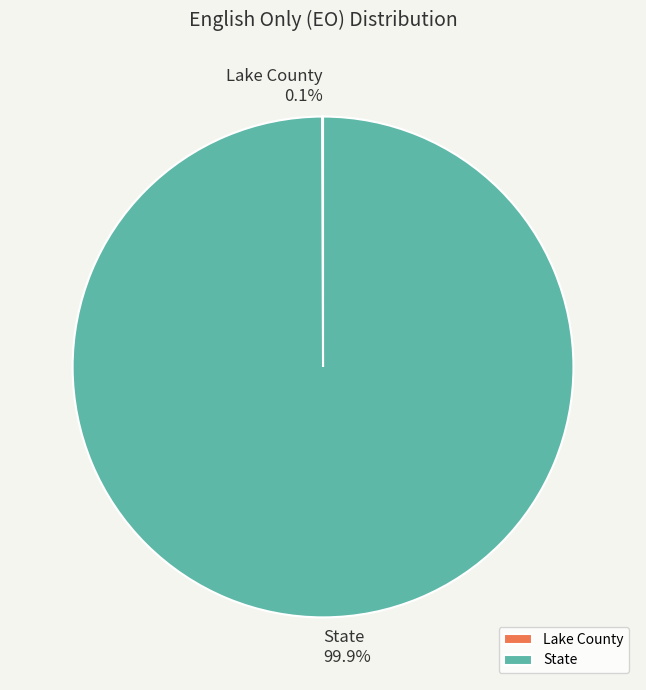

Is it true that State is 100% of the pie?

True